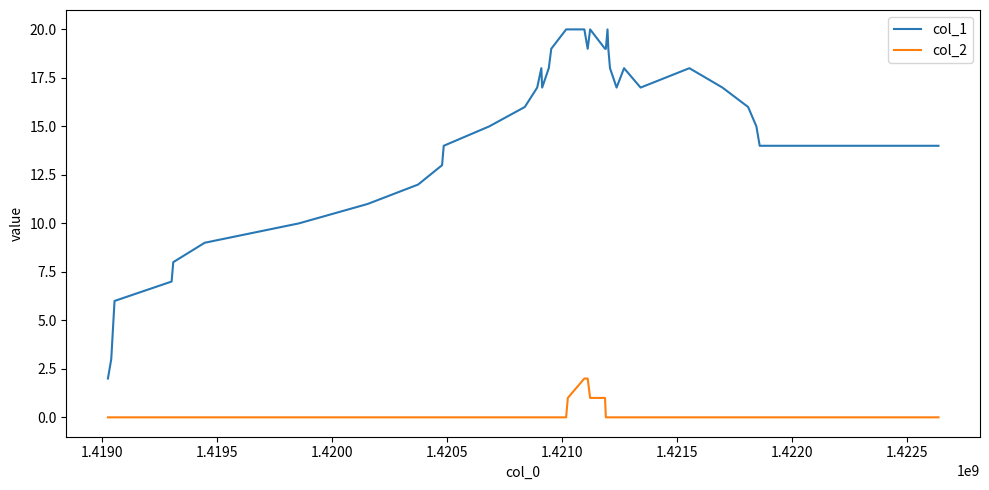

Does the chart display data point markers on the line(s)?

No